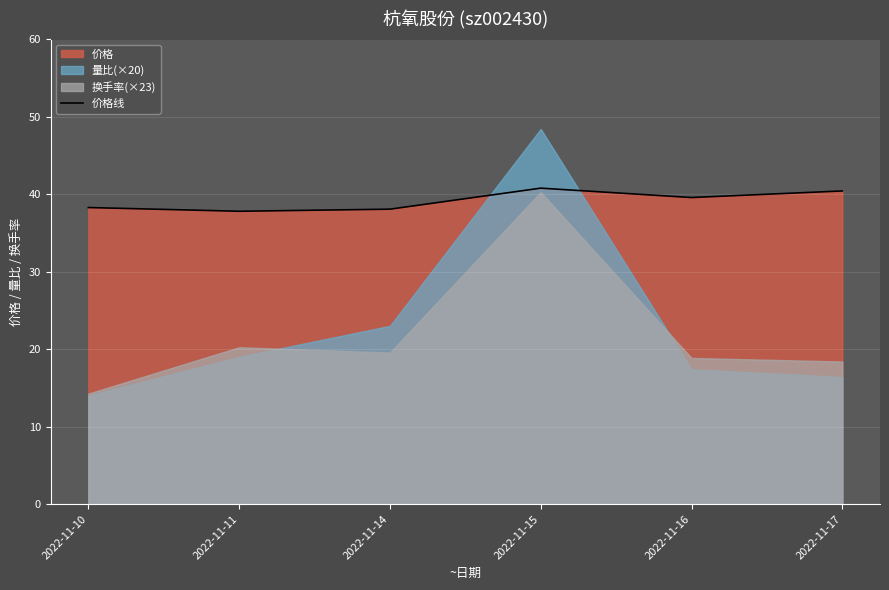

The chart shows a value of 40.8 at 2022-11-15. True or false?

True